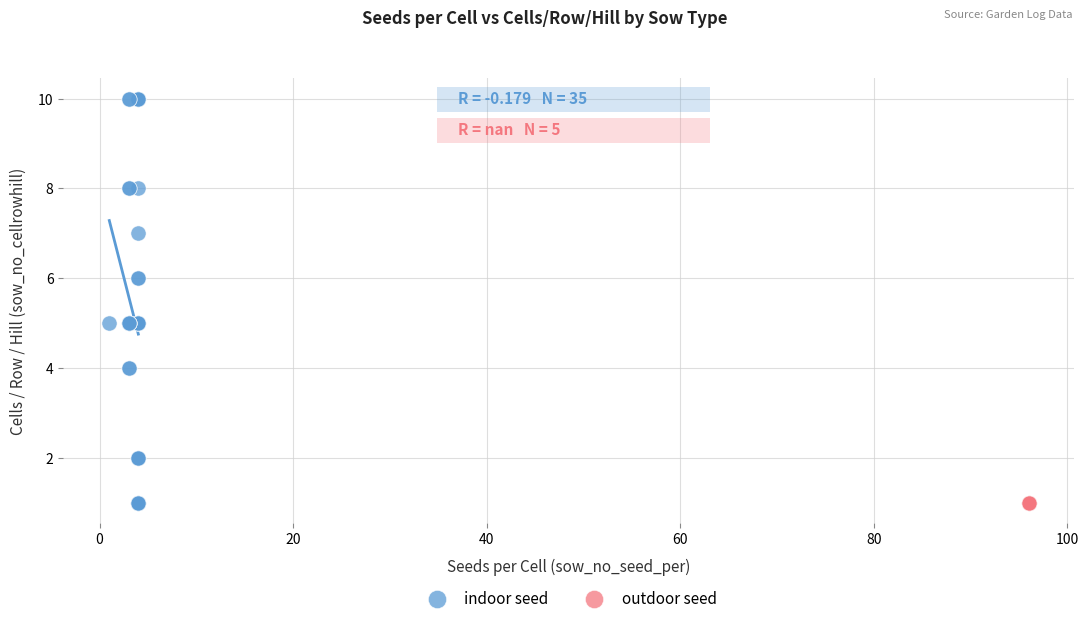

Which series reaches the maximum Y coordinate?

indoor seed